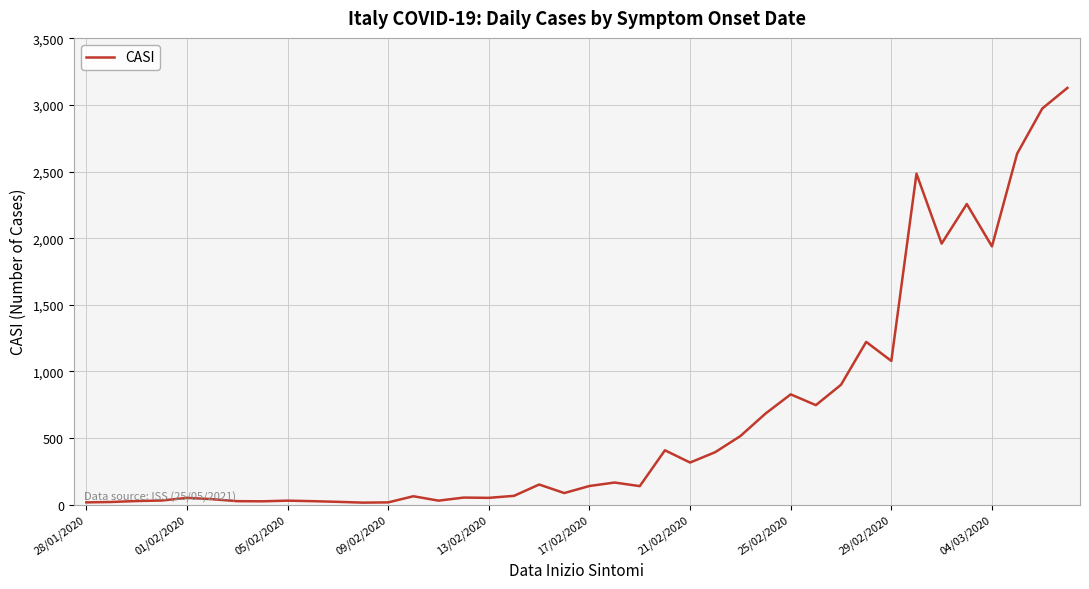

What is the greatest value displayed?

3129